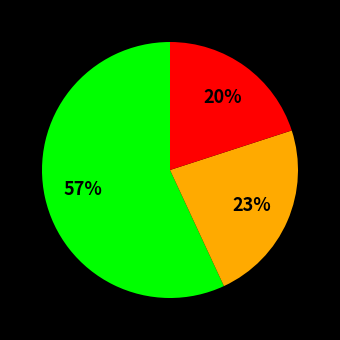

To the nearest percent, what is the average slice percentage?

33%